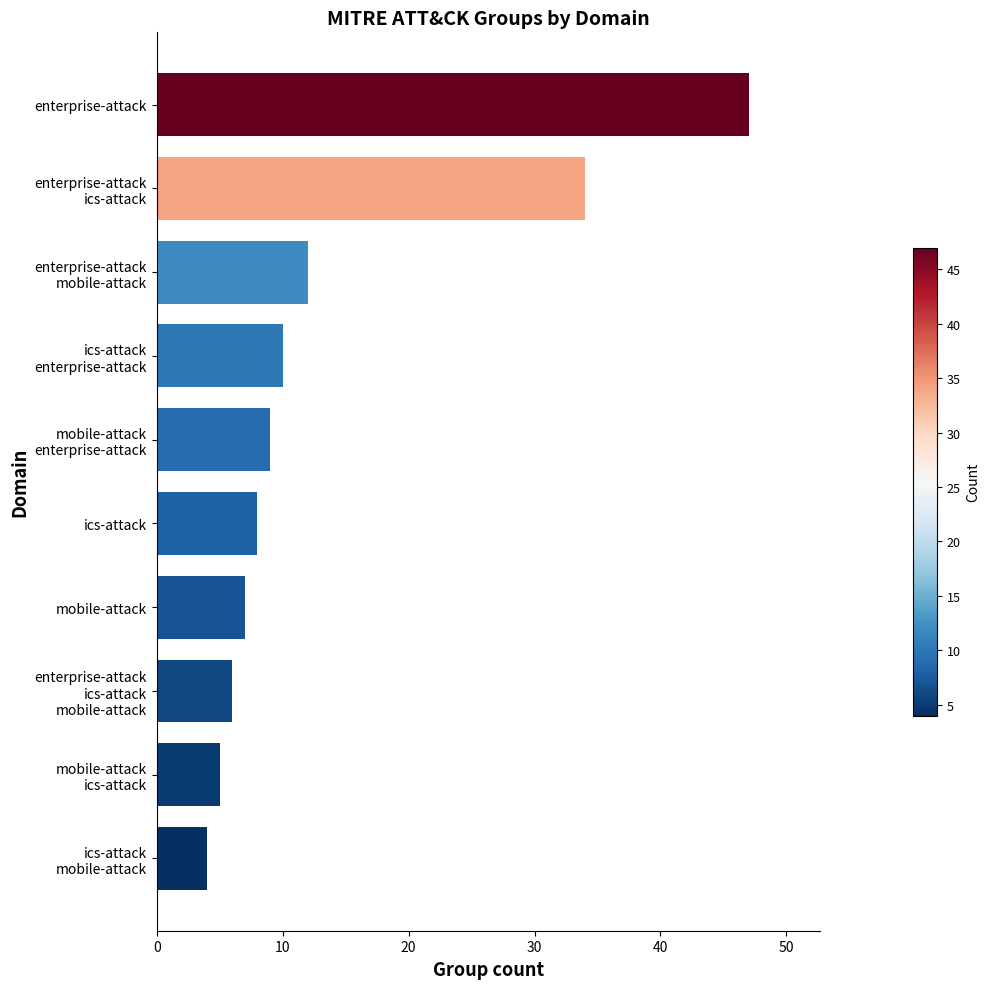

What is the sum of all values?

142